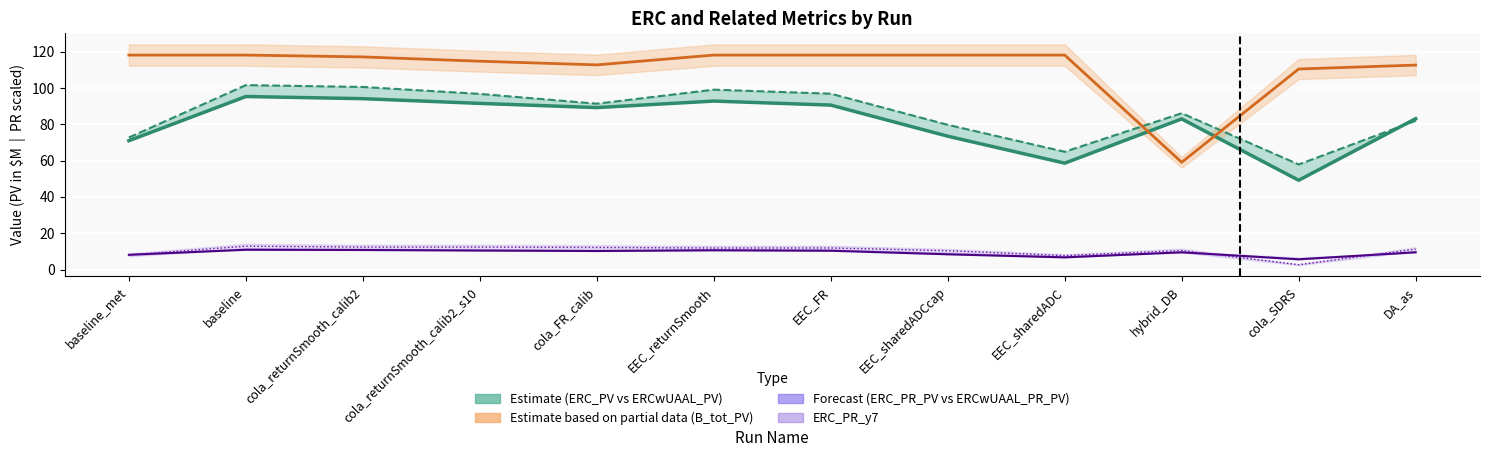

How many data points are less than 89?

6